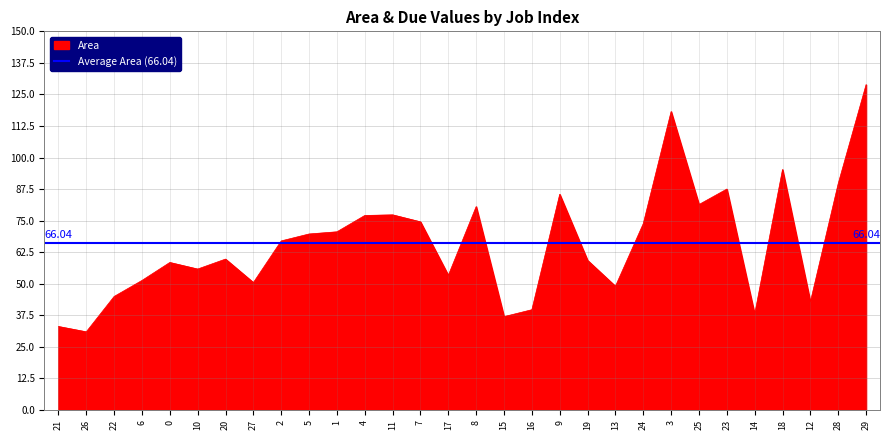

How many values are below 66?

15